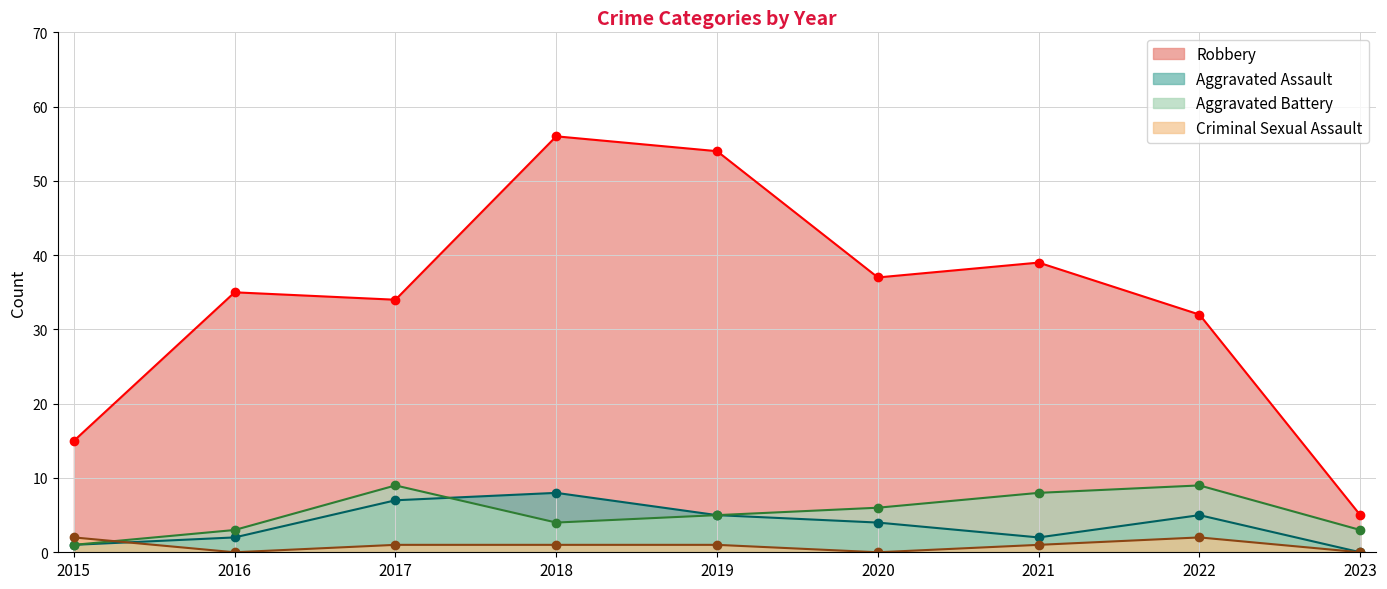

True or false: Aggravated Battery and Robbery cross at least once.

False